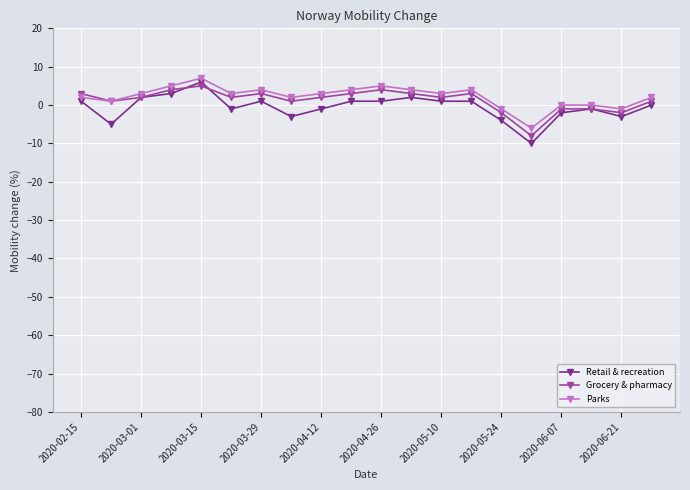

How many lines are shown in the chart?

3